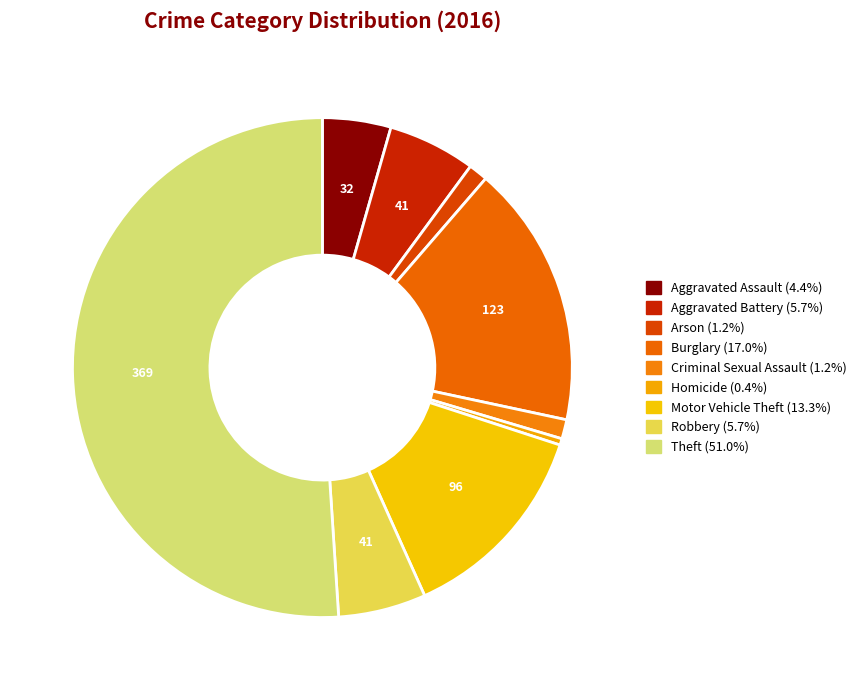

Rank the categories by value from lowest to highest.

Homicide, Arson, Criminal Sexual Assault, Aggravated Assault, Aggravated Battery, Robbery, Motor Vehicle Theft, Burglary, Theft